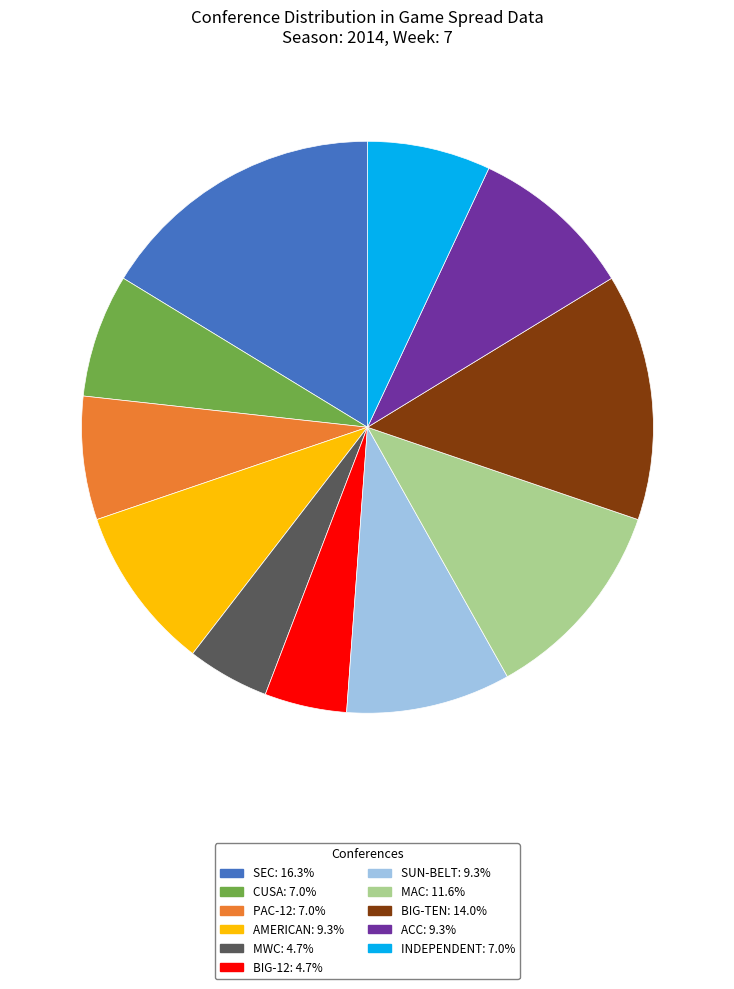

Is the sum of AMERICAN: 9.3% and MAC: 11.6% greater than half?

No